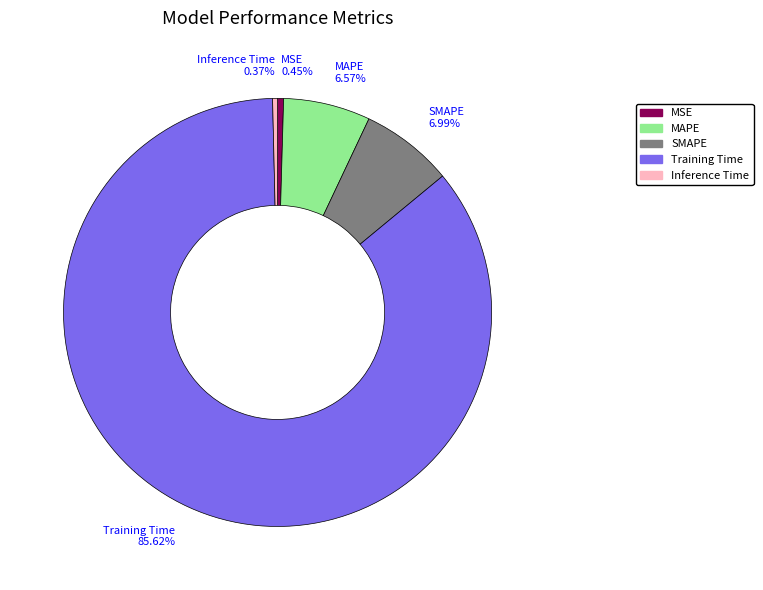

Which category has the biggest portion of the pie?

Training Time